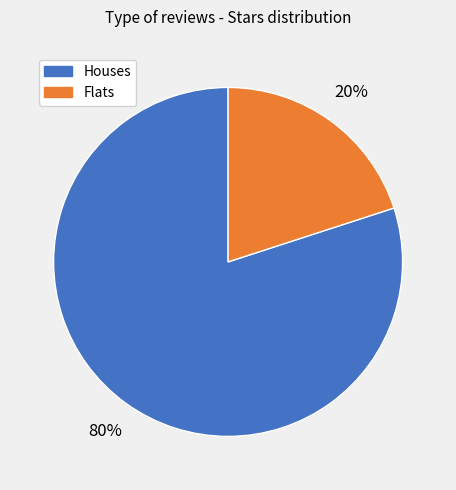

Is the sum of Flats and Houses greater than half?

Yes